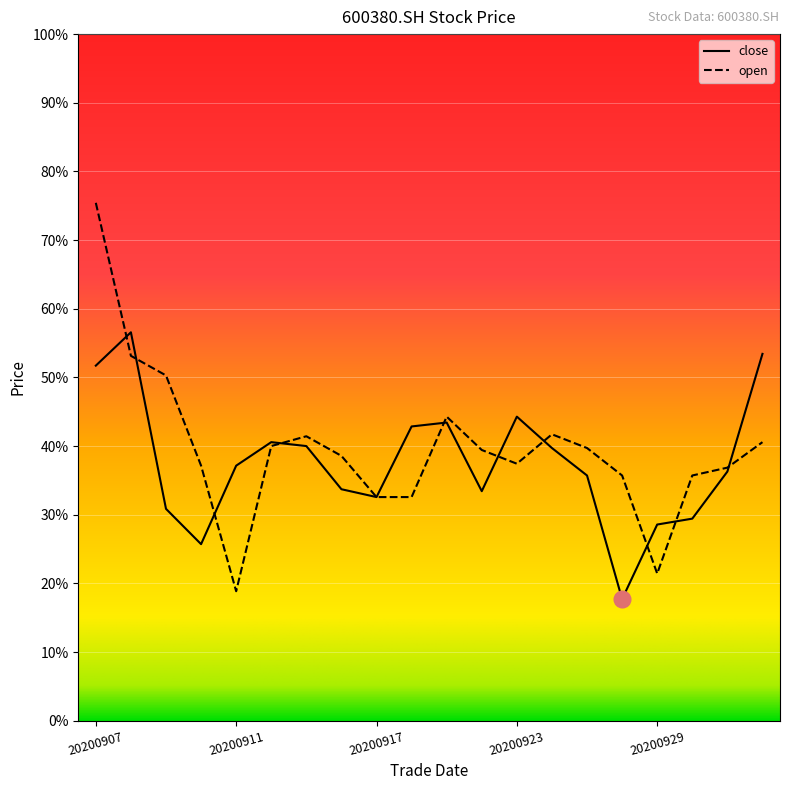

How many interior local peaks does the close series have?

4